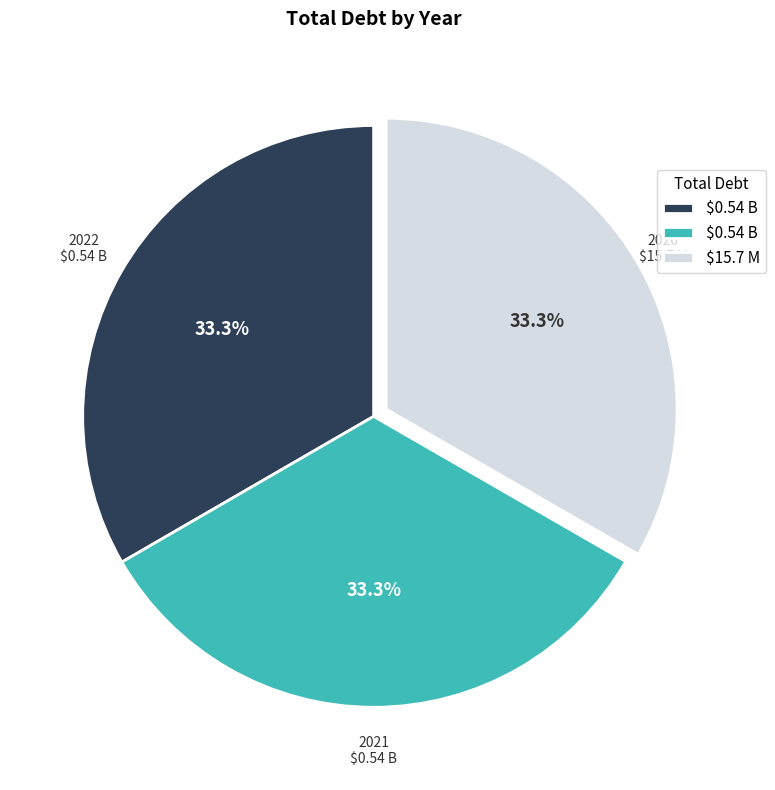

Does any single category account for the majority?

No